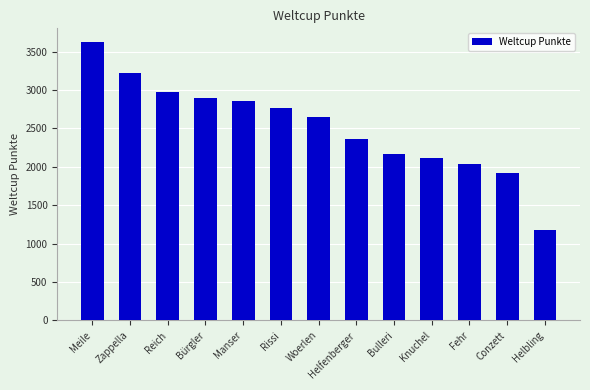

What is the value of the 2nd bar from the left?

3217